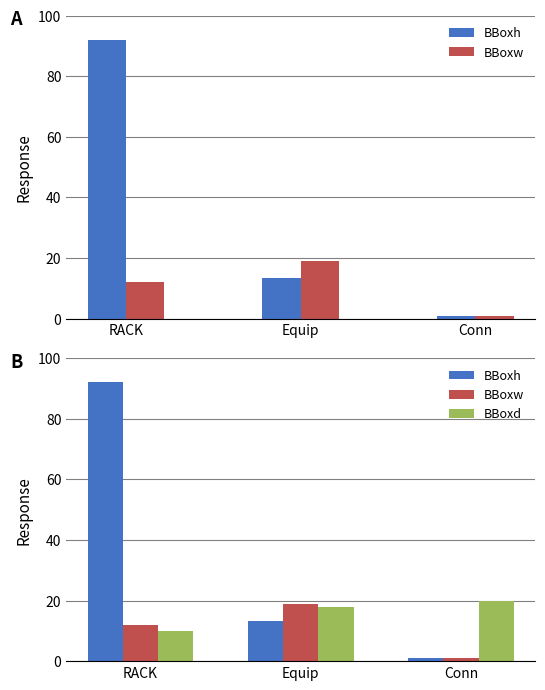

Reading right to left, transcribe all the data shown in this chart.

BBoxh: 1.0	13.3	92.0
BBoxw: 1.0	19.0	12.0
BBoxd: 20.0	18.0	10.0